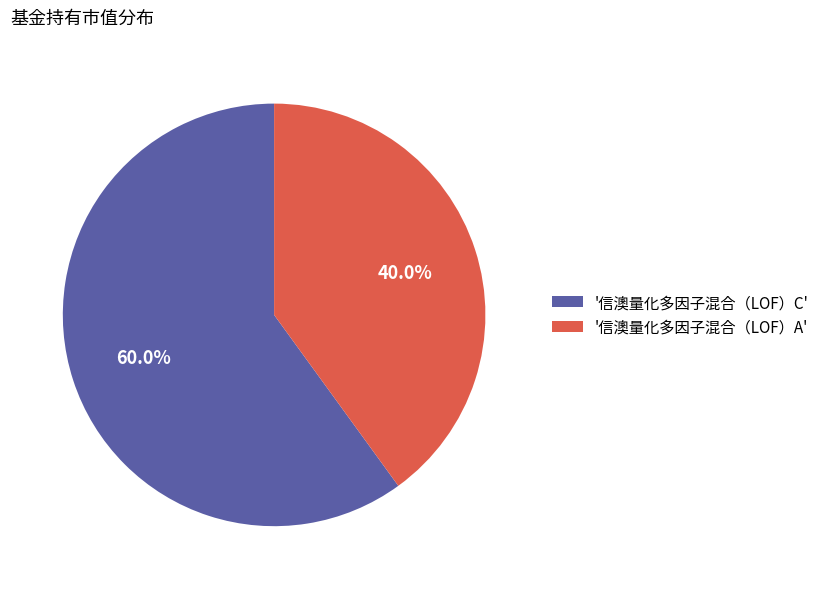

To the nearest percent, what is the average slice percentage?

50%